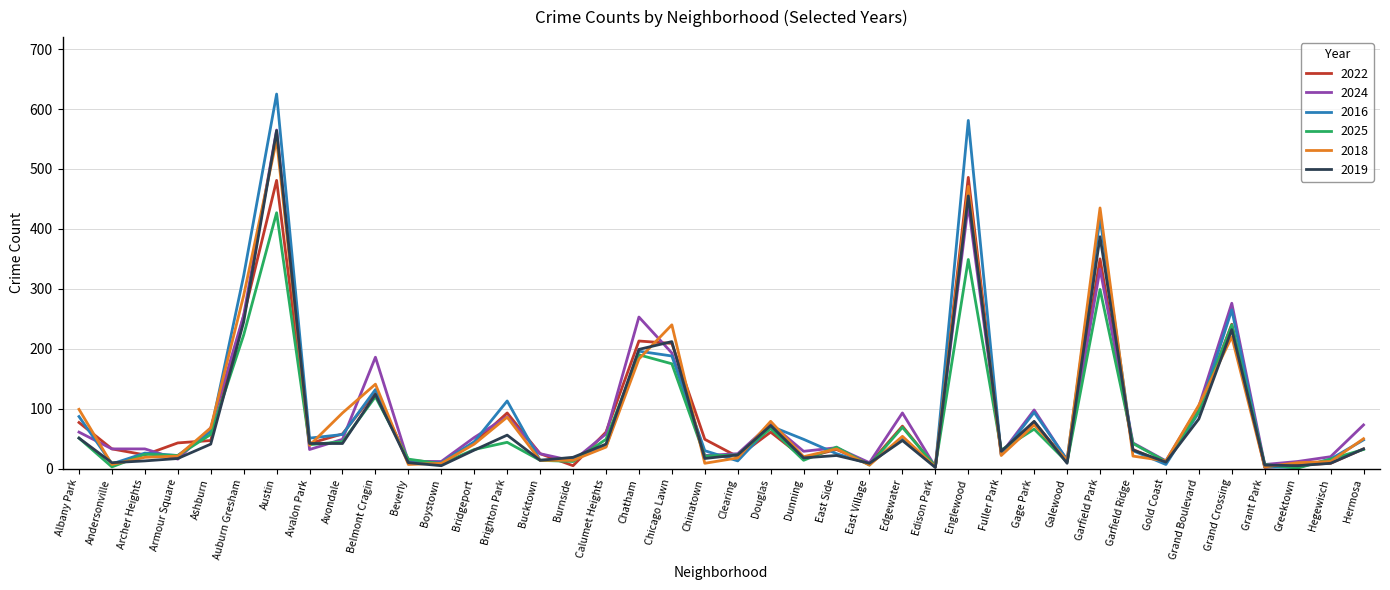

How many lines are shown in the chart?

6